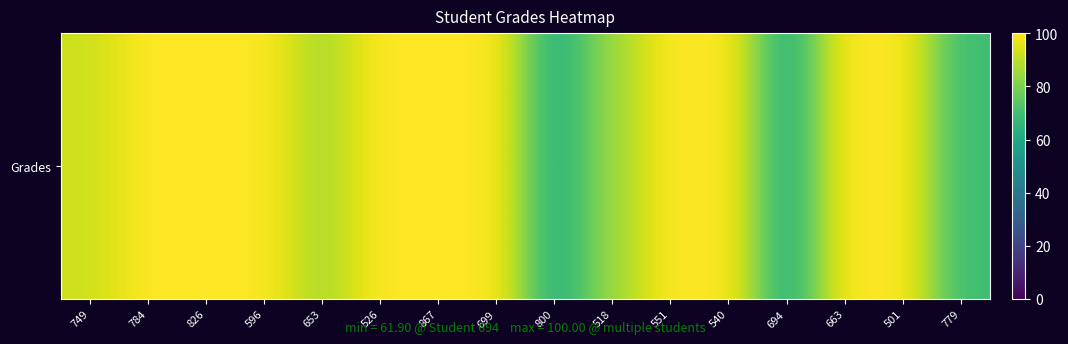

What is the difference between the second highest and second lowest values?

37.8